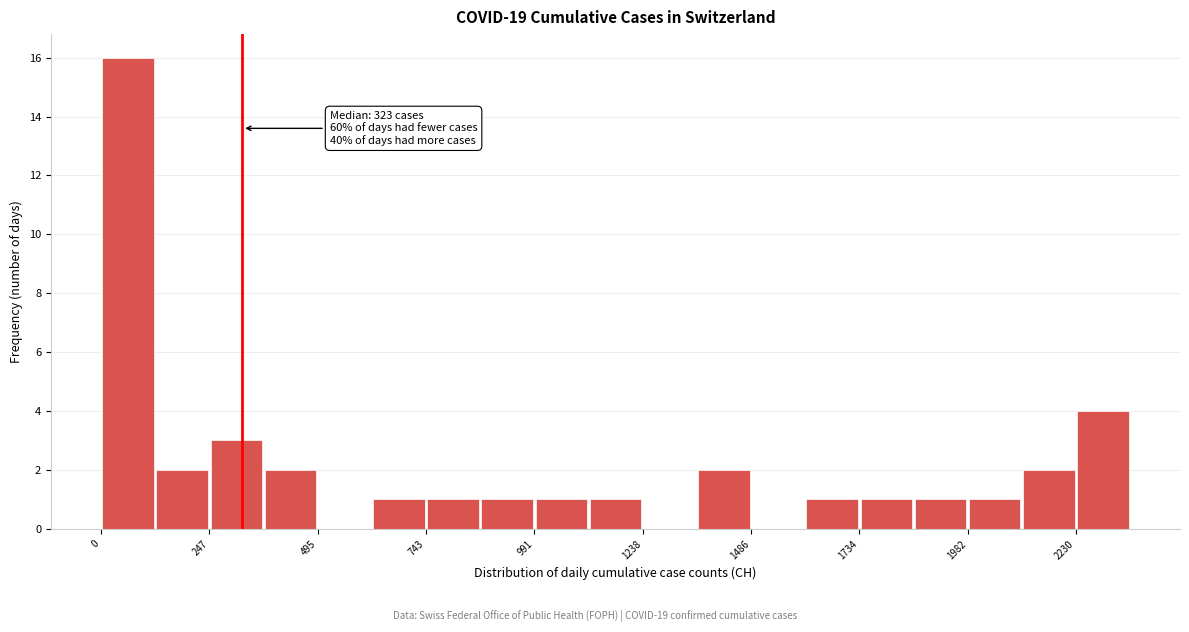

Read against the x-axis, roughly where is the centre of the tallest bar?

50